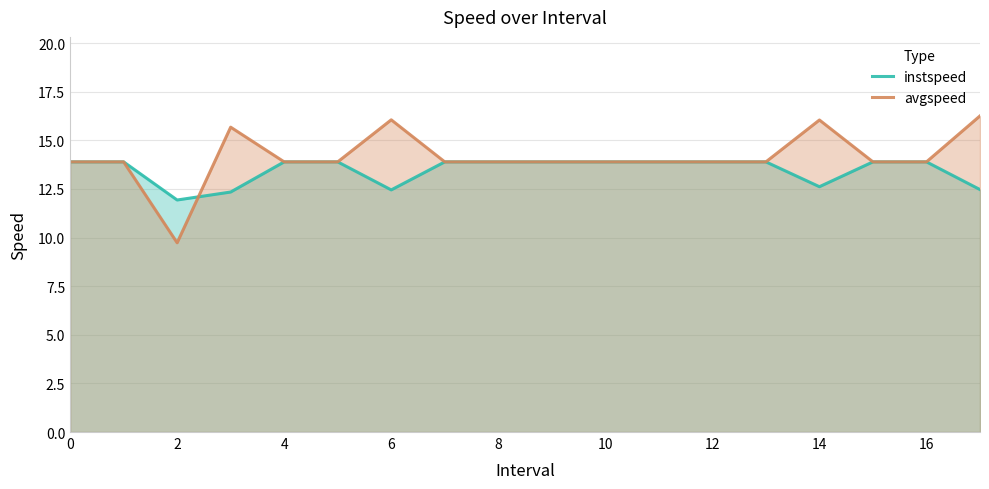

Which category has the lowest value in the instspeed series?

2